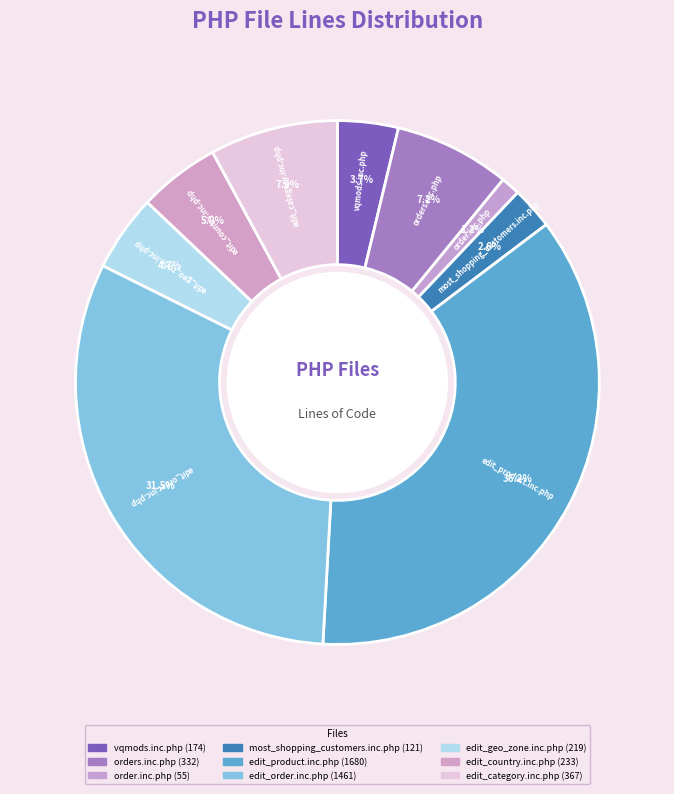

What is the total percentage of edit_category.inc.php and vqmods.inc.php?

11.7%